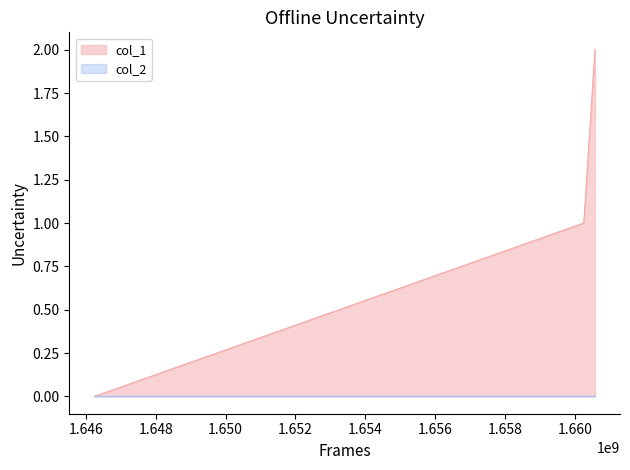

At which label is the value closest to 1?

1660248183